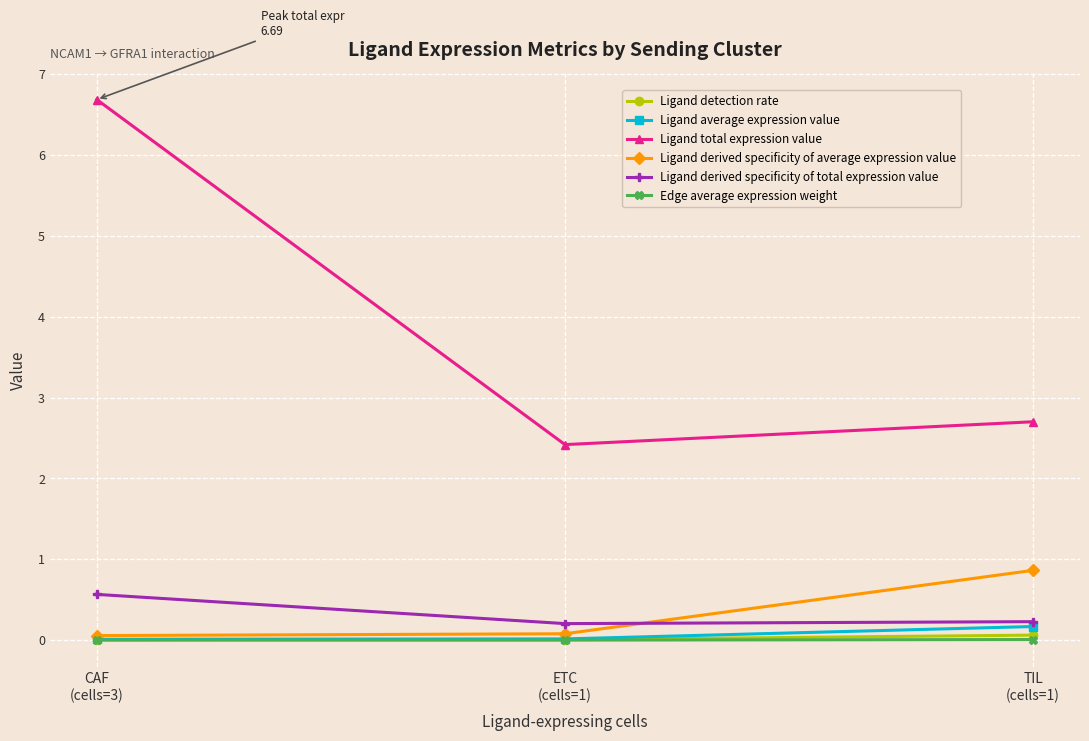

Is this an area chart (filled region under the line)?

No